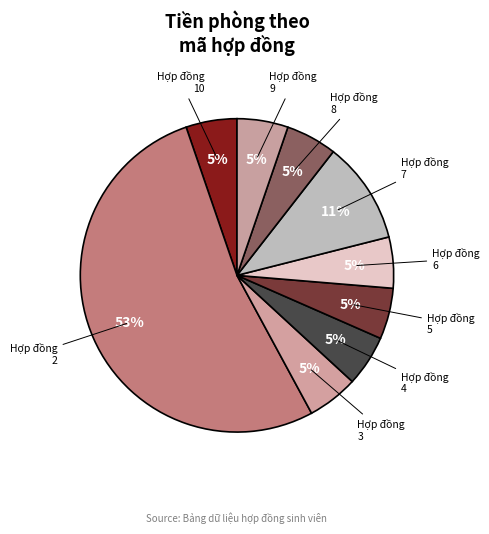

Count the number of slices in the pie.

9